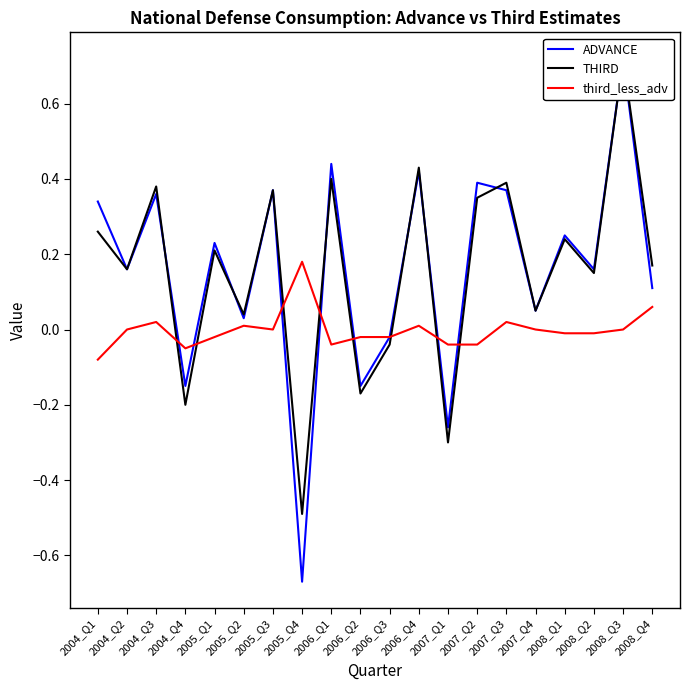

Reading left to right, transcribe all the data shown in this chart.

ADVANCE: 2004_Q1=0.3	2004_Q2=0.2	2004_Q3=0.4	2004_Q4=-0.1	2005_Q1=0.2	2005_Q2=0.0	2005_Q3=0.4	2005_Q4=-0.7	2006_Q1=0.4	2006_Q2=-0.1	2006_Q3=-0.0	2006_Q4=0.4	2007_Q1=-0.3	2007_Q2=0.4	2007_Q3=0.4	2007_Q4=0.1	2008_Q1=0.2	2008_Q2=0.2	2008_Q3=0.7	2008_Q4=0.1
THIRD: 2004_Q1=0.3	2004_Q2=0.2	2004_Q3=0.4	2004_Q4=-0.2	2005_Q1=0.2	2005_Q2=0.0	2005_Q3=0.4	2005_Q4=-0.5	2006_Q1=0.4	2006_Q2=-0.2	2006_Q3=-0.0	2006_Q4=0.4	2007_Q1=-0.3	2007_Q2=0.3	2007_Q3=0.4	2007_Q4=0.1	2008_Q1=0.2	2008_Q2=0.1	2008_Q3=0.7	2008_Q4=0.2
third_less_adv: 2004_Q1=-0.1	2004_Q2=0.0	2004_Q3=0.0	2004_Q4=-0.1	2005_Q1=-0.0	2005_Q2=0.0	2005_Q3=0.0	2005_Q4=0.2	2006_Q1=-0.0	2006_Q2=-0.0	2006_Q3=-0.0	2006_Q4=0.0	2007_Q1=-0.0	2007_Q2=-0.0	2007_Q3=0.0	2007_Q4=0.0	2008_Q1=-0.0	2008_Q2=-0.0	2008_Q3=0.0	2008_Q4=0.1